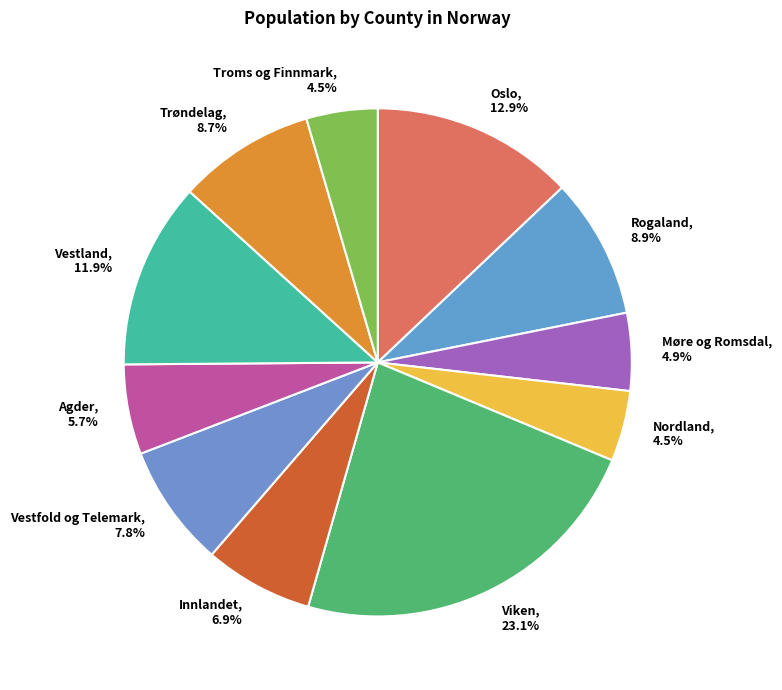

Which slice is the largest?

Viken